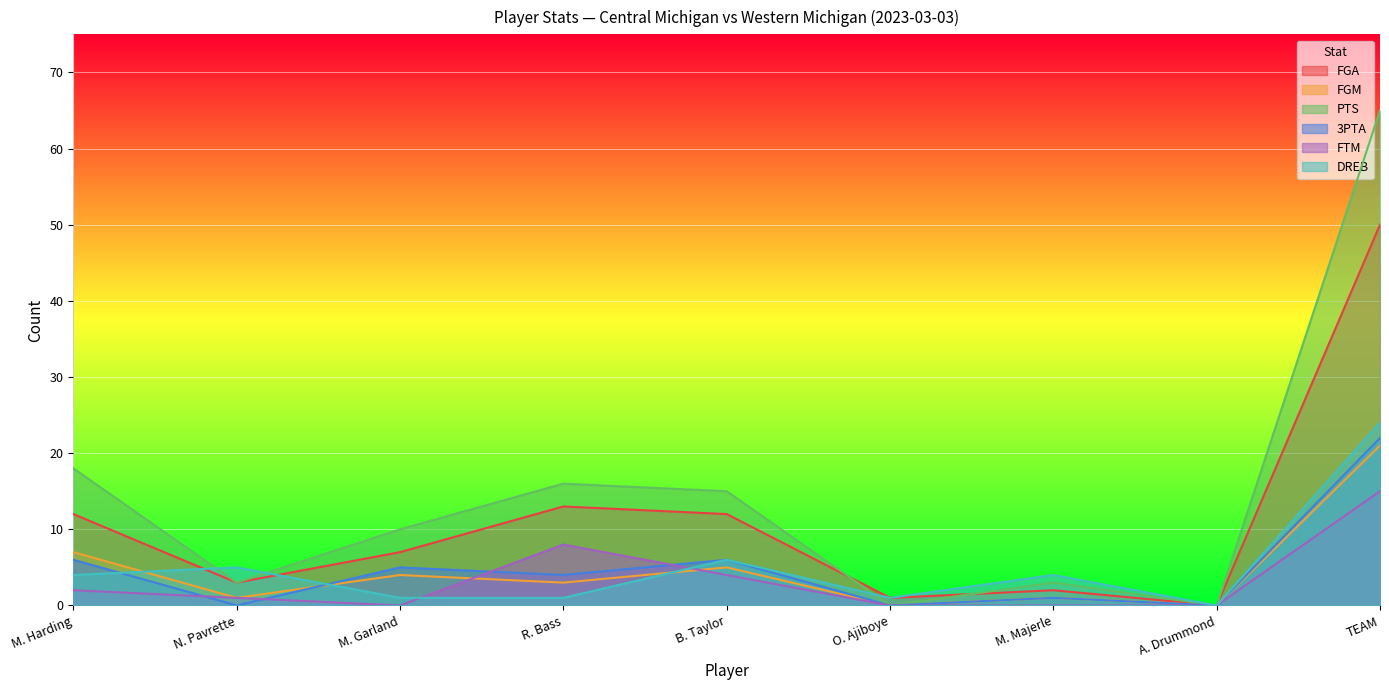

At which category is the sum across all series the highest?

TEAM